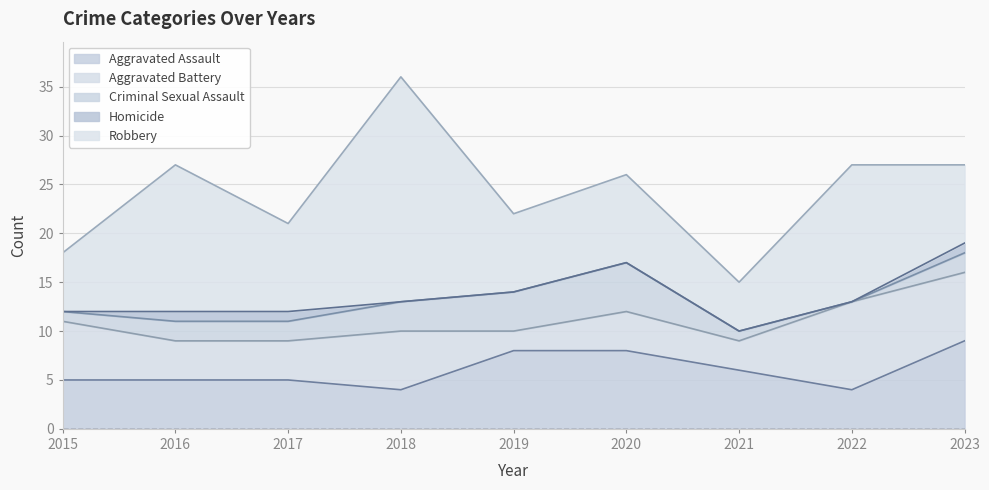

What is the difference between the maximum and second lowest values in the Aggravated Assault series?

5